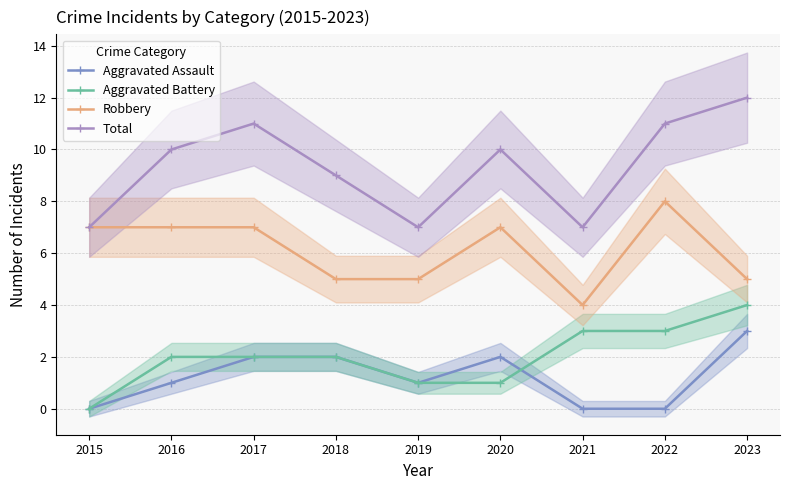

True or false: Total and Aggravated Battery intersect in this chart.

False